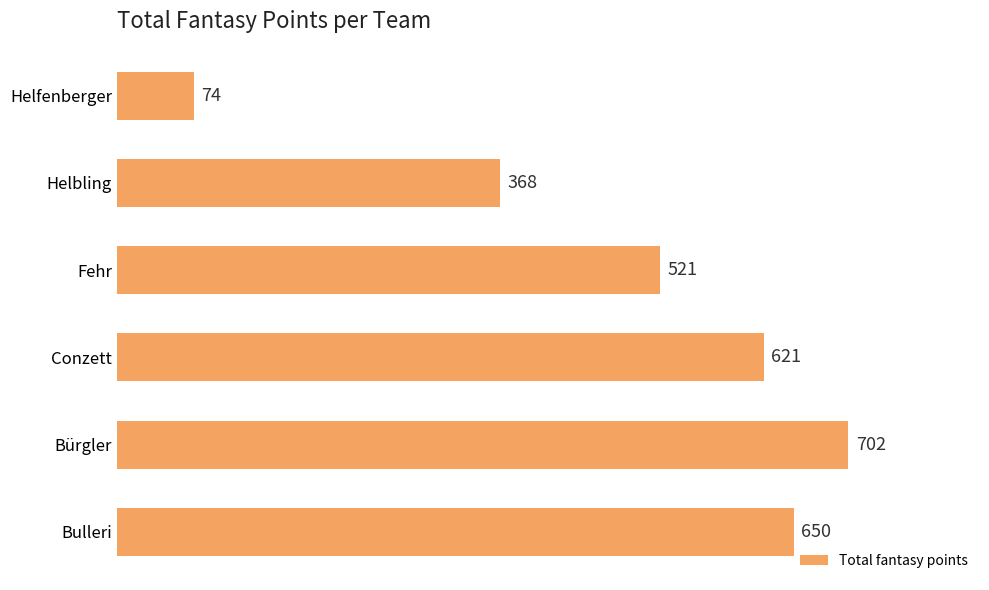

Reading bottom to top, what are all the values shown in this chart?

Bulleri=650	Bürgler=702	Conzett=621	Fehr=521	Helbling=368	Helfenberger=74